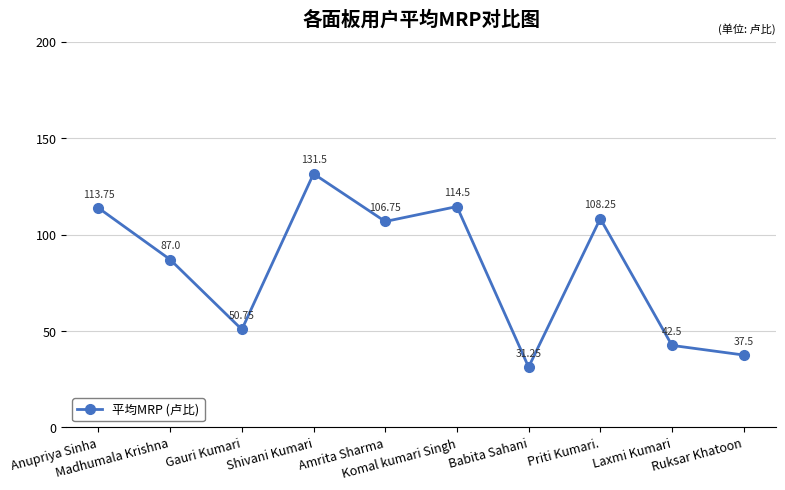

True or false: the data has more than 1 interior local peaks.

True